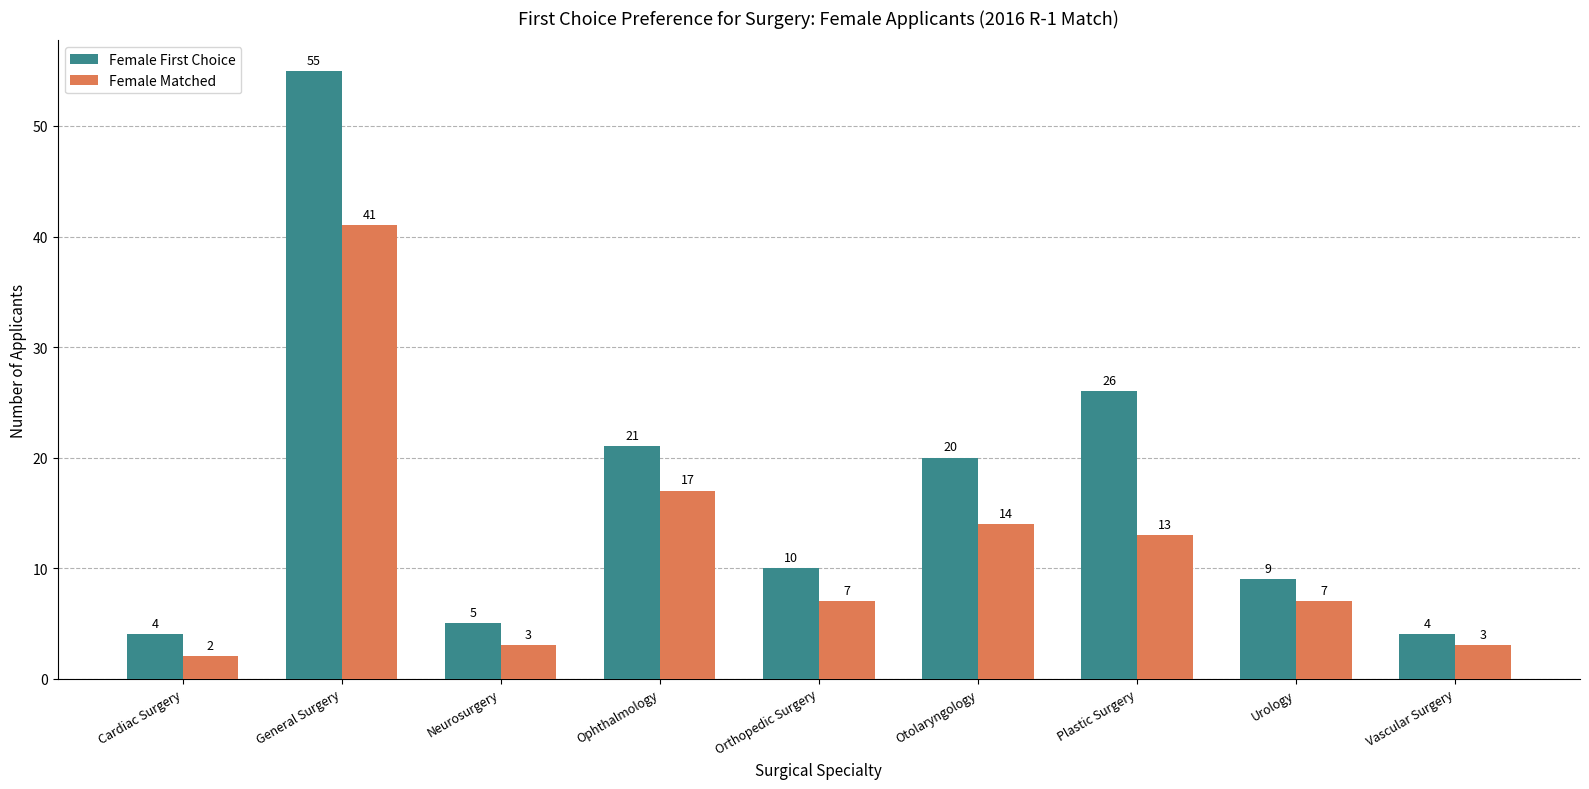

List the series in order of their peak value, highest first.

Female First Choice, Female Matched